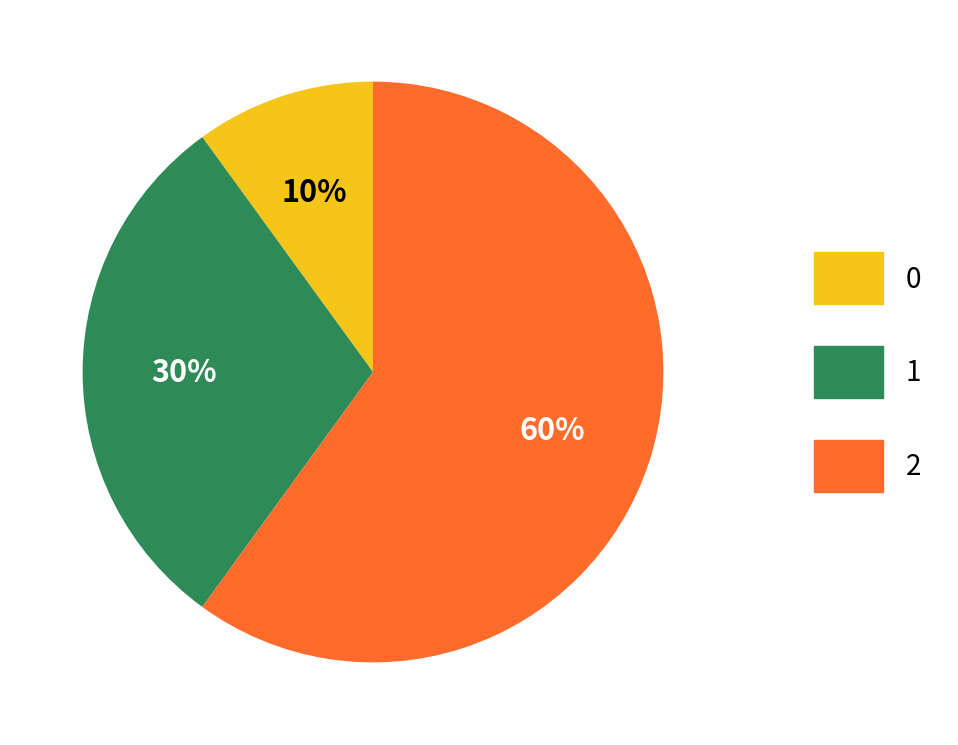

Do 2 and 0 together represent more than half of the pie?

Yes